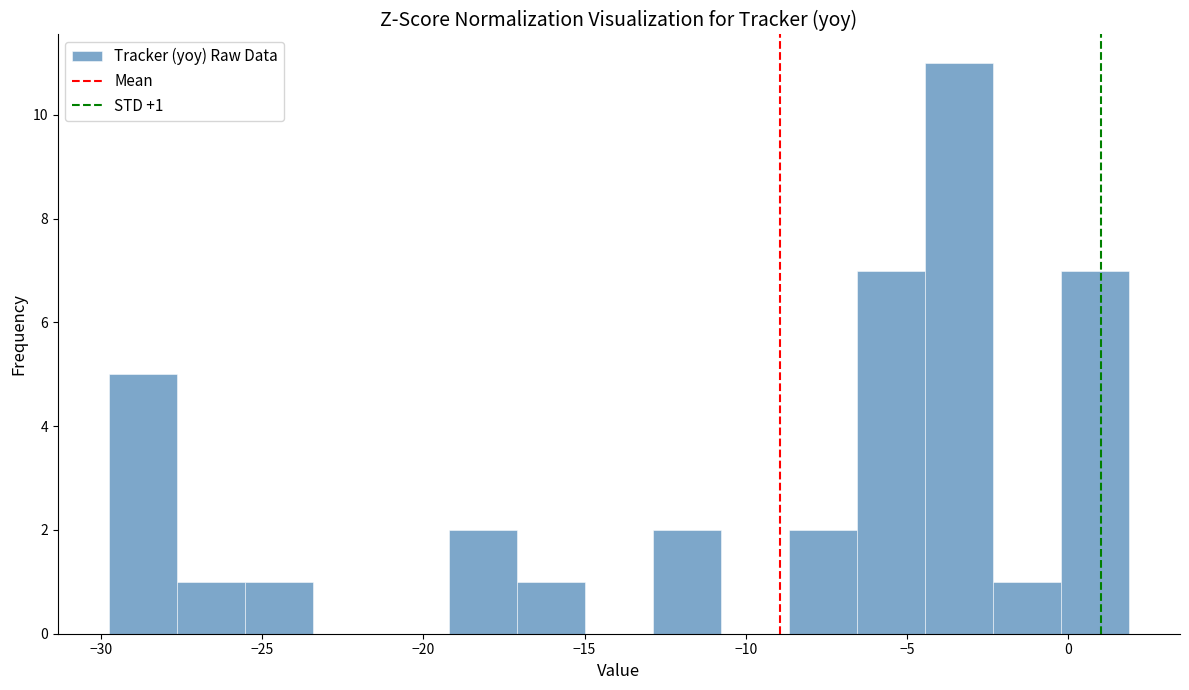

Which range on the x-axis has the tallest bar?

-4.5 to -2.5